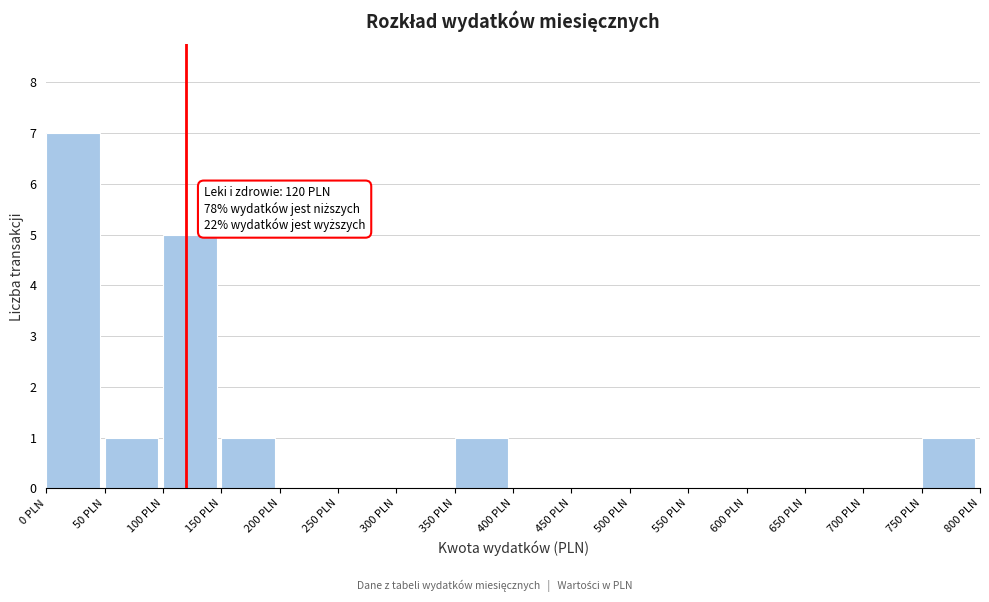

Over which range of the x-axis is the bar tallest?

0 to 50